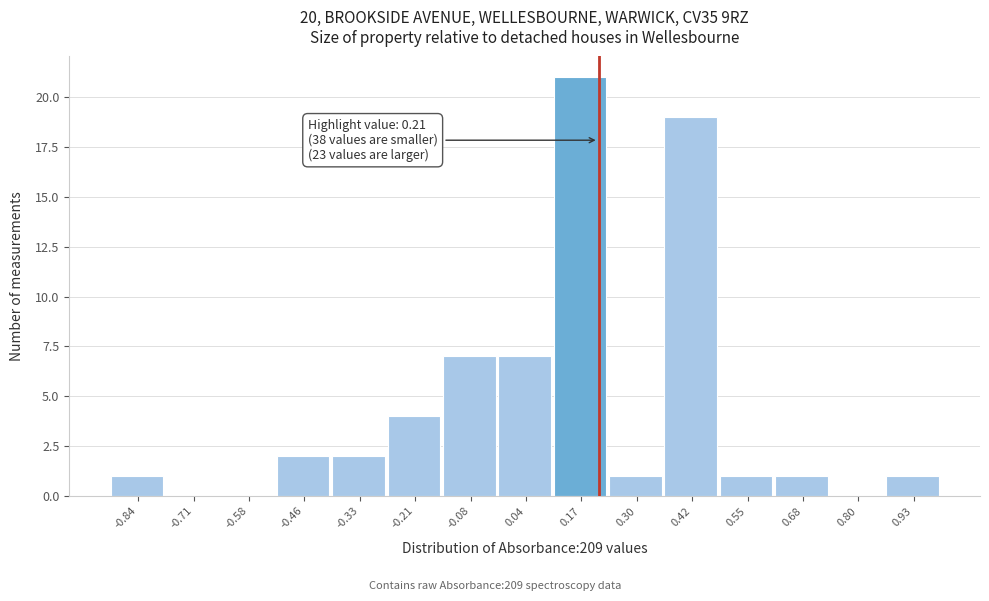

Over which range of the x-axis is the bar tallest?

0.108 to 0.234